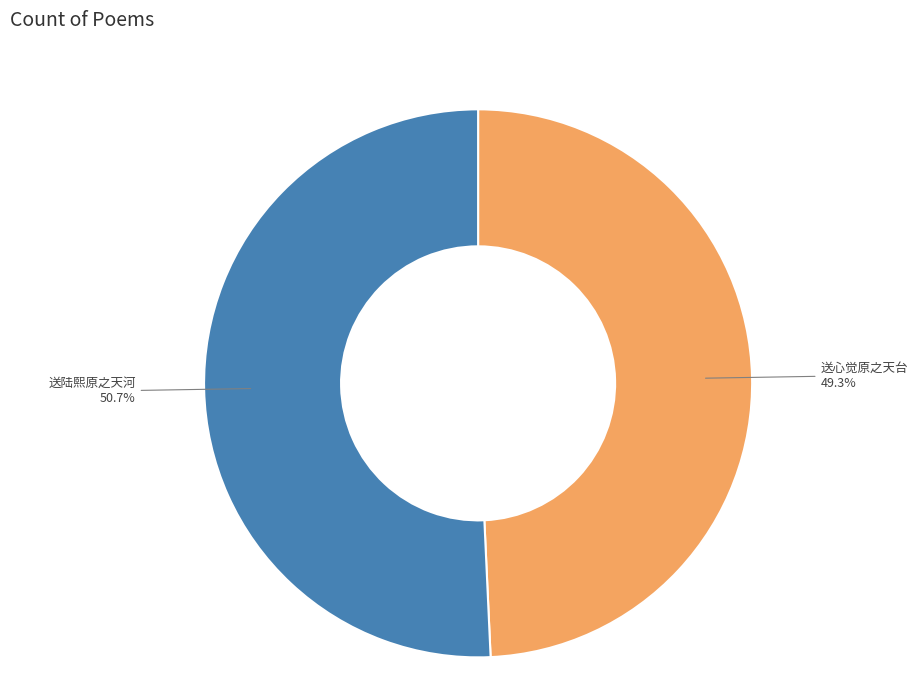

Does any single category account for the majority?

Yes